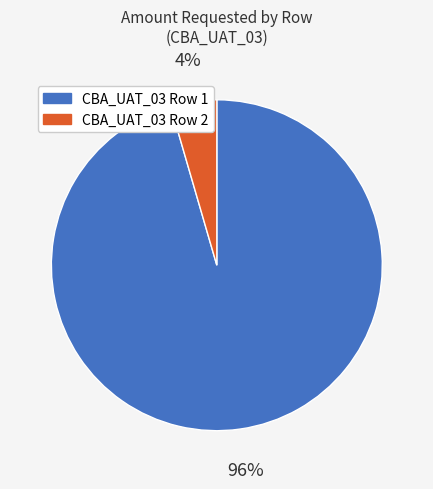

Rank the categories by value from lowest to highest.

CBA_UAT_03 Row 2, CBA_UAT_03 Row 1